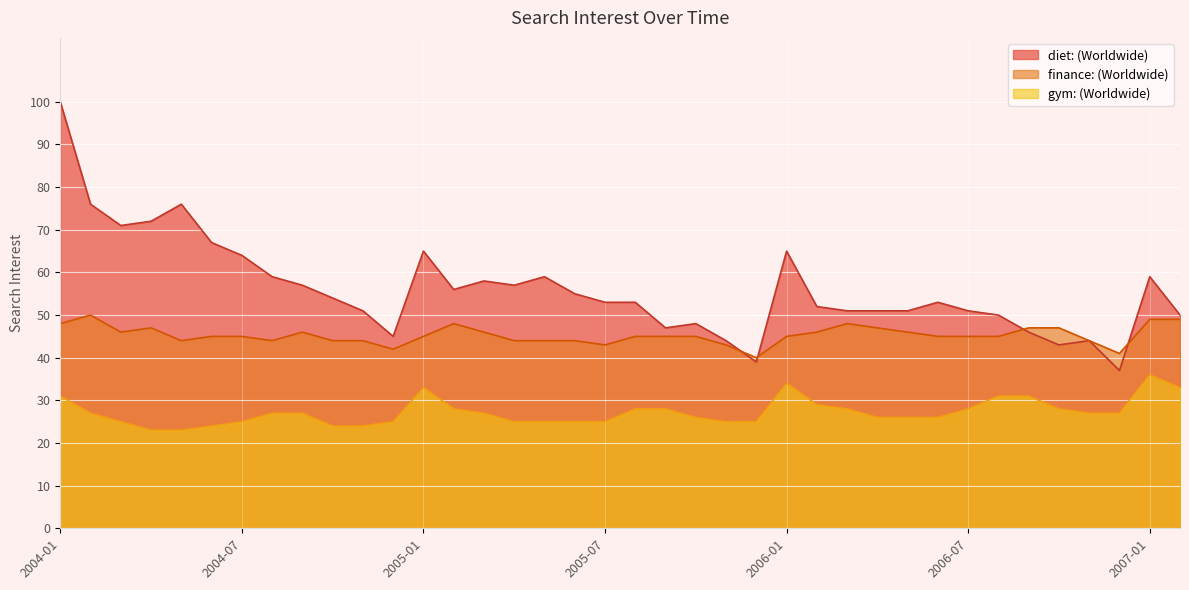

Which series has the widest spread of values?

diet: (Worldwide)